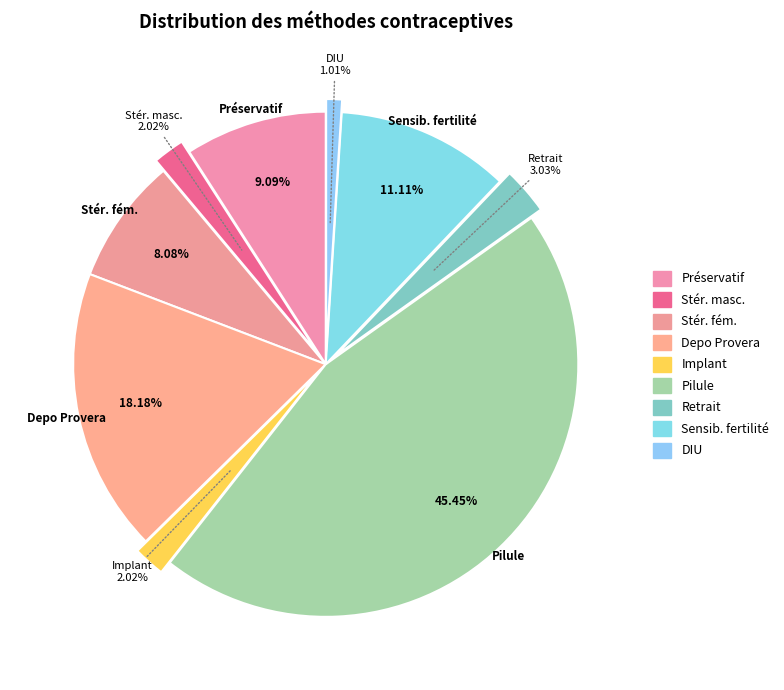

How many slices are in this pie chart?

9